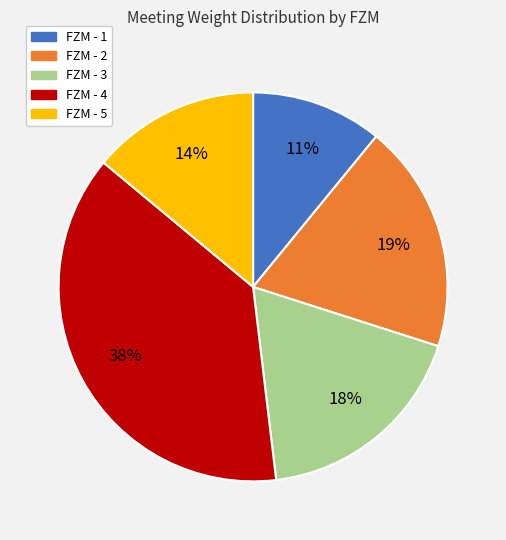

Which has a higher value, FZM - 5 or FZM - 2?

FZM - 2